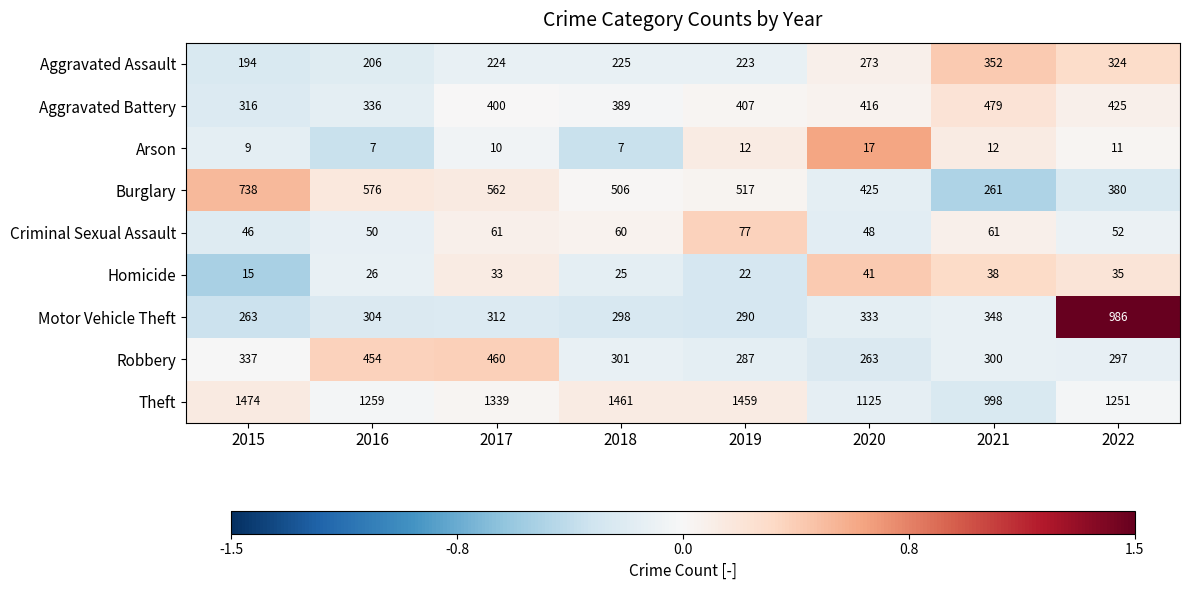

How many data points in Motor Vehicle Theft are less than 312?

4